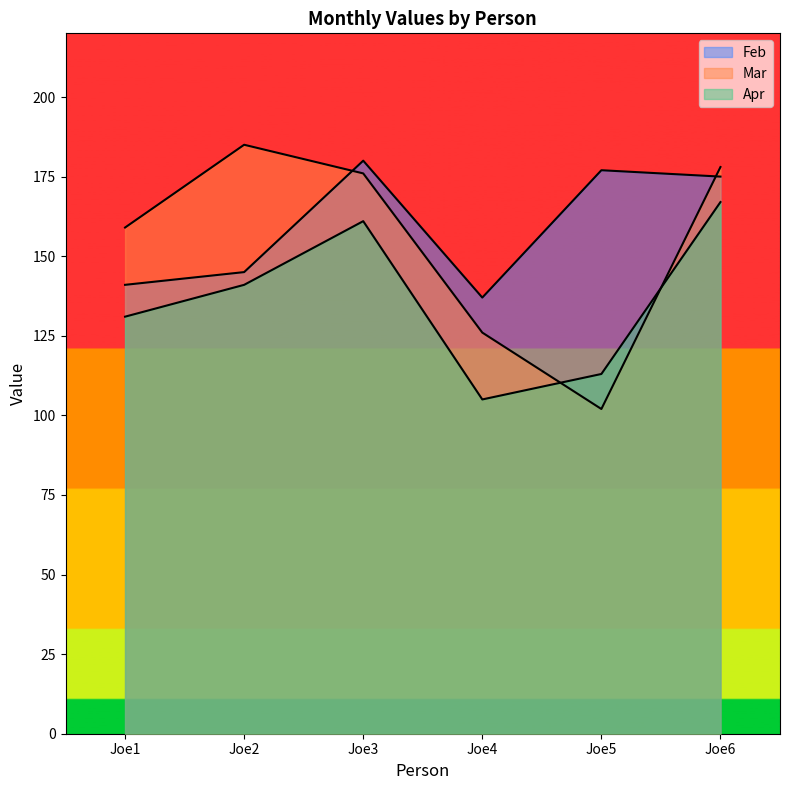

What is the average value of the Mar series?

154